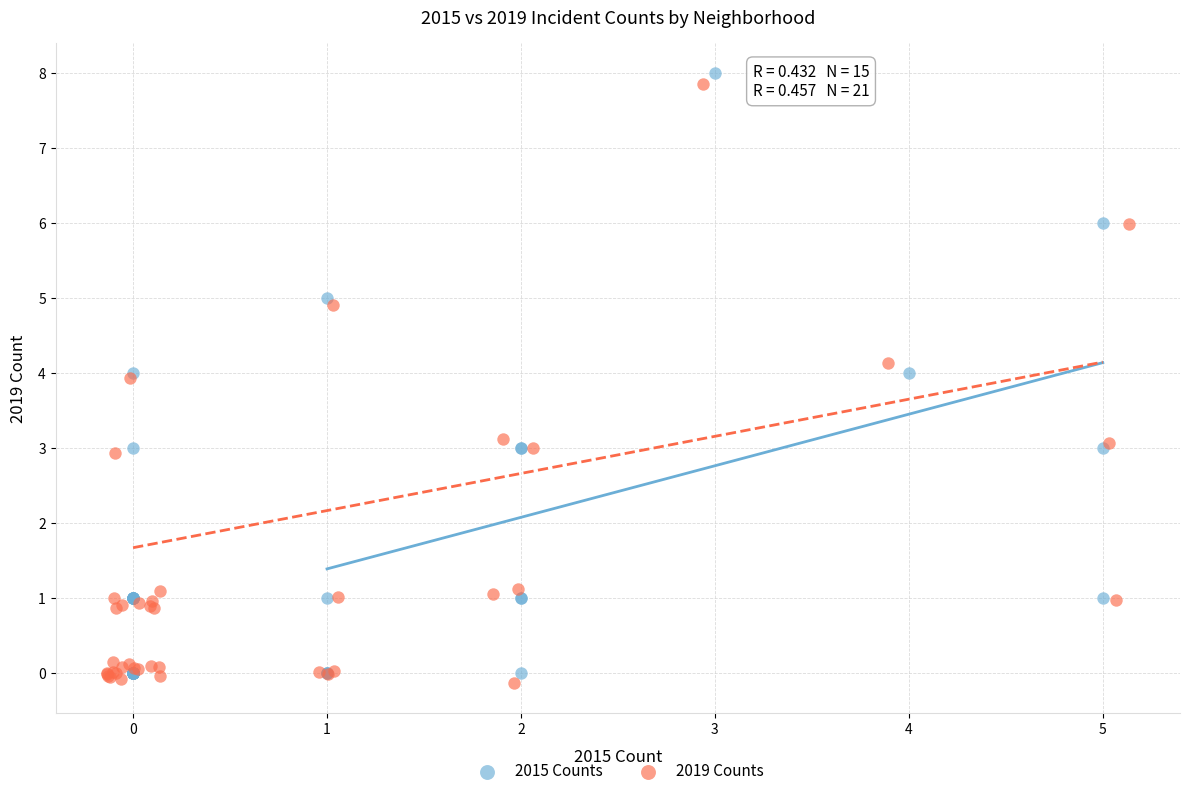

Which series reaches the maximum Y coordinate?

2015 Counts